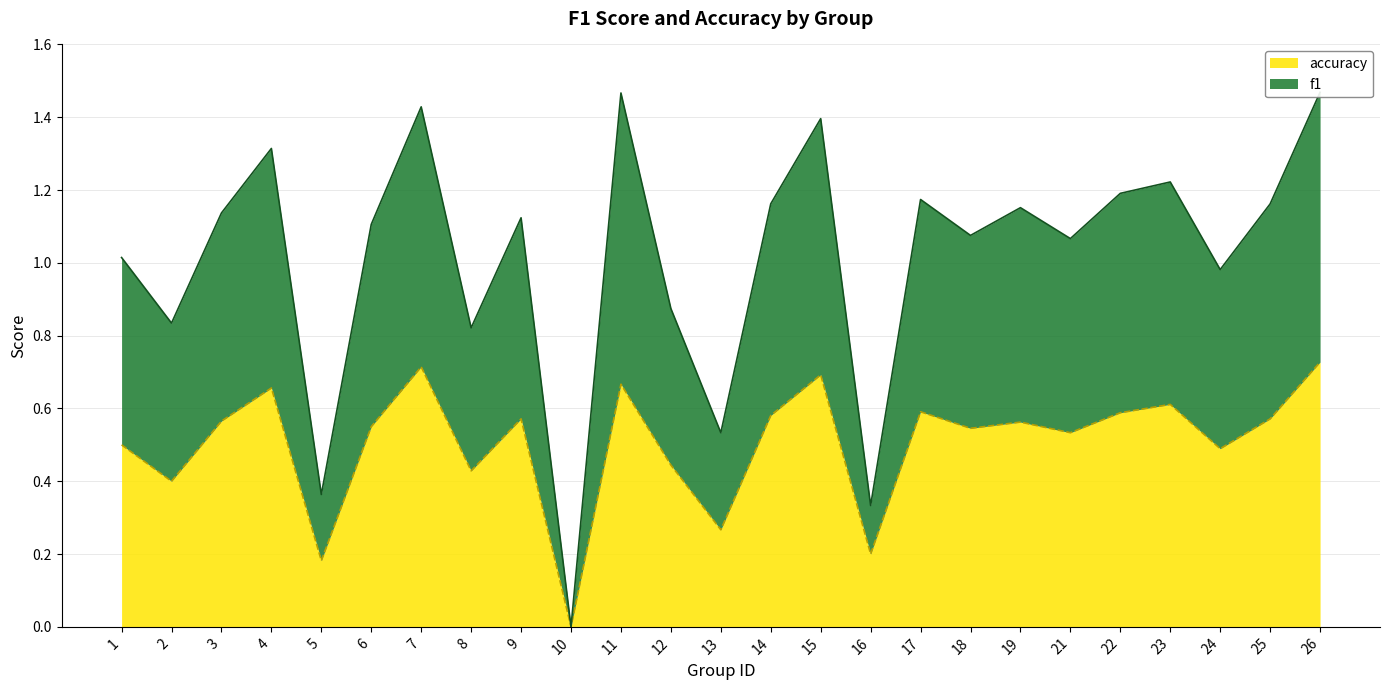

At which category is the sum across all series the highest?

26